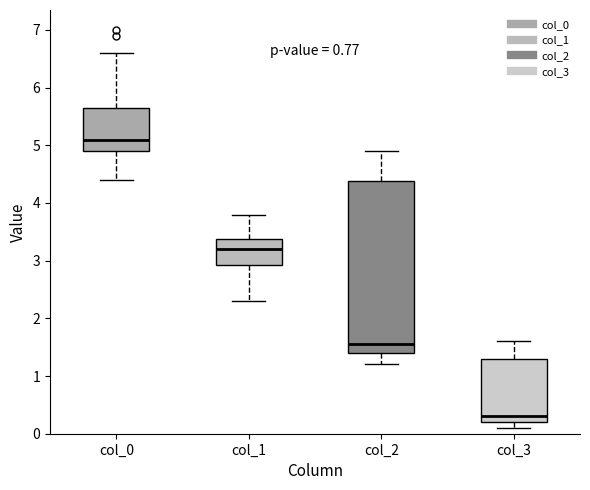

Reading left to right, transcribe this box plot: for each box, give where its median line is, the range the box spans, and where its two whiskers end, as read against the y-axis. The values are not printed on the chart, so give them approximately, as read against the axis.

col_0: median 5.1, box 4.9 to 5.7, whiskers 4.4 to 6.6
col_1: median 3.2, box 2.9 to 3.4, whiskers 2.3 to 3.8
col_2: median 1.6, box 1.4 to 4.4, whiskers 1.2 to 4.9
col_3: median 0.3, box 0.2 to 1.3, whiskers 0.1 to 1.6